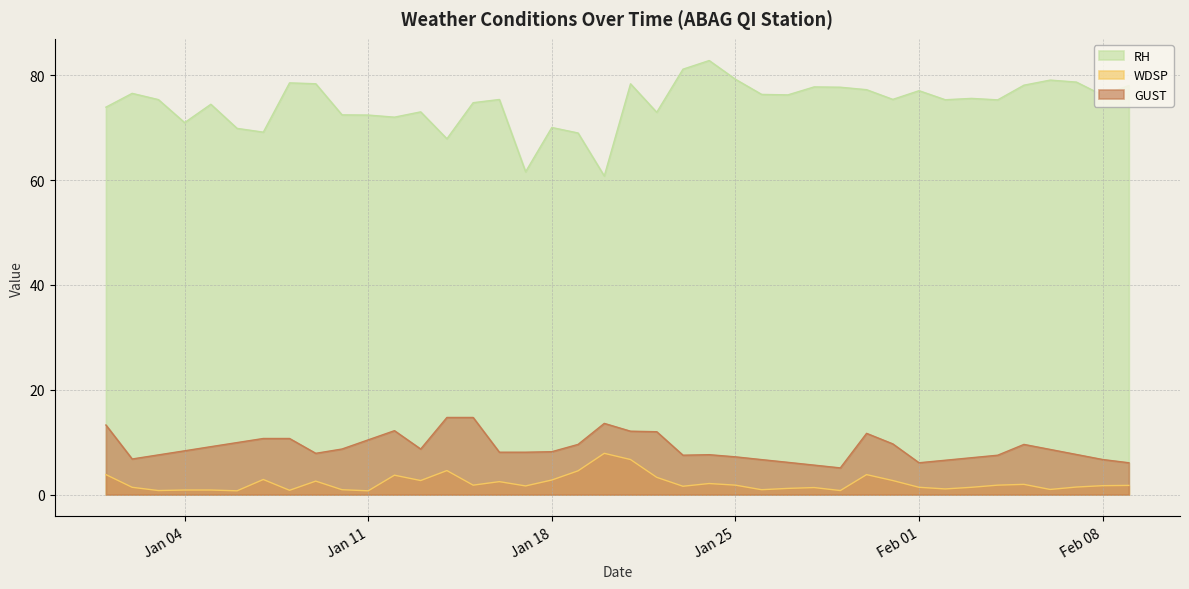

How many lines are shown in the chart?

3